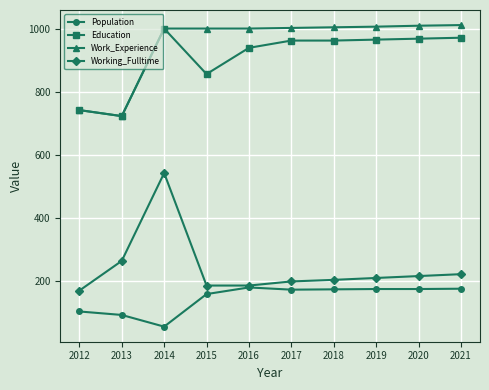

What is the difference between the maximum and second lowest values in the Work_Experience series?

269